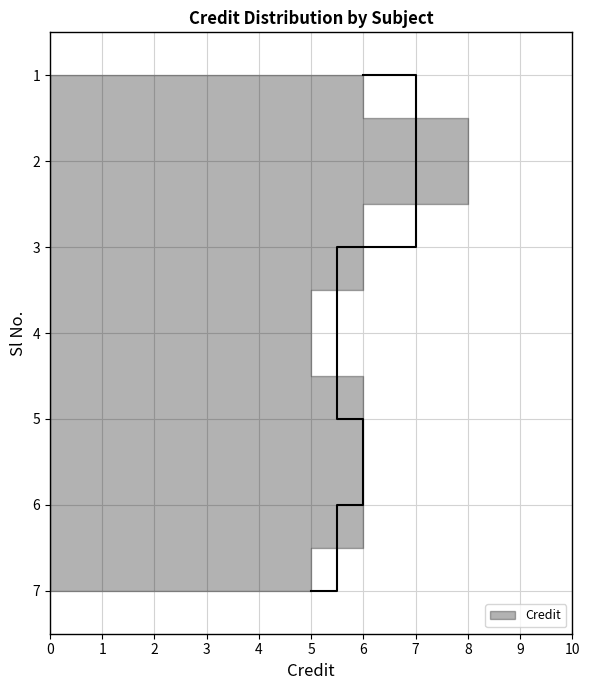

Reading left to right, extract all data points from this chart.

1=6	2=8	3=6	4=5	5=6	6=6	7=5